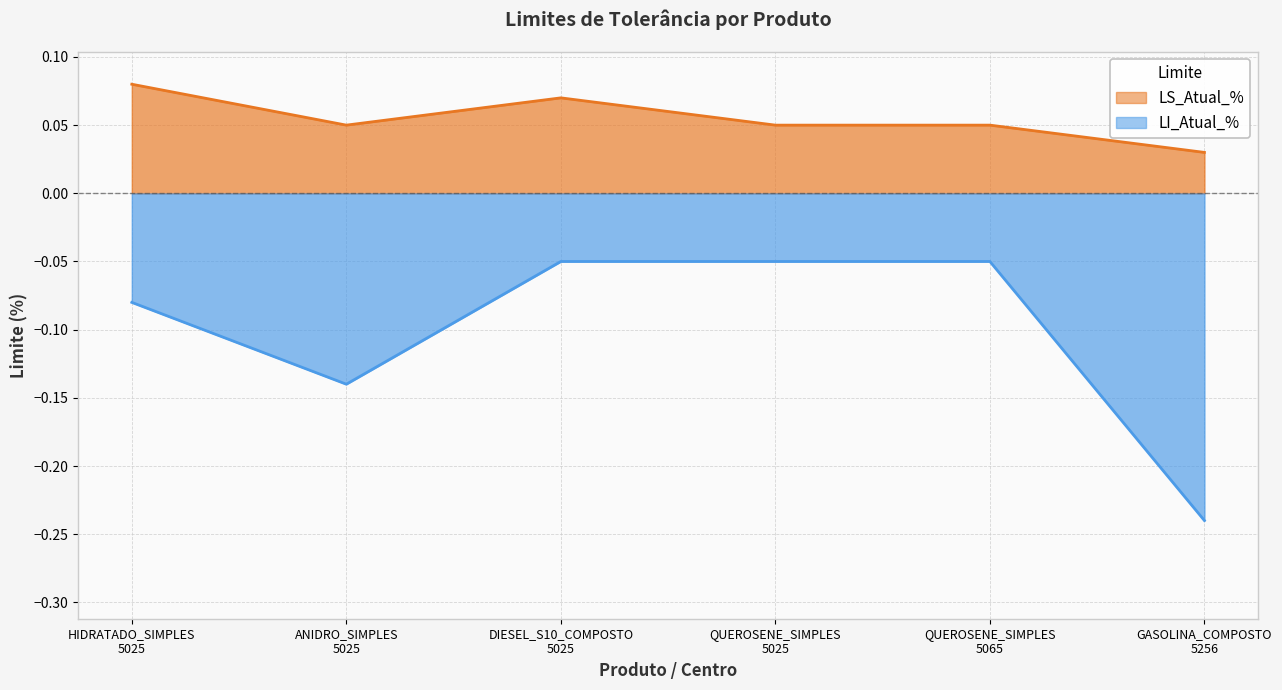

What is the difference between the highest and lowest values at QUEROSENE_SIMPLES
5065?

0.1